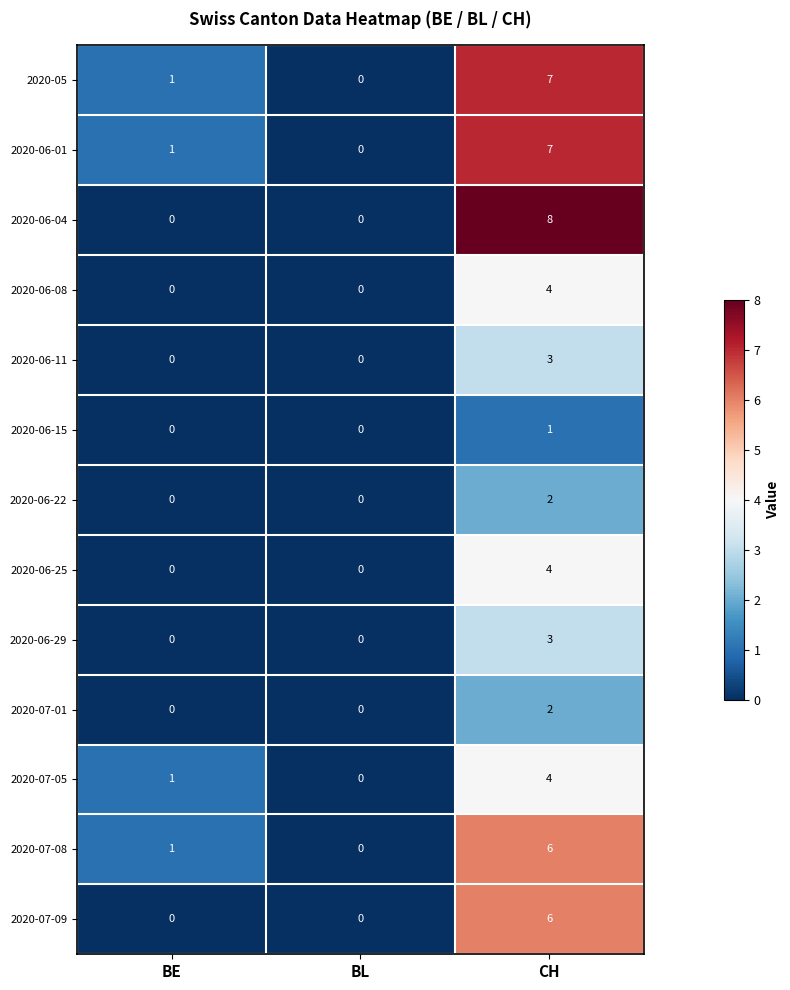

Which category has the highest value in the 2020-07-05 series?

CH